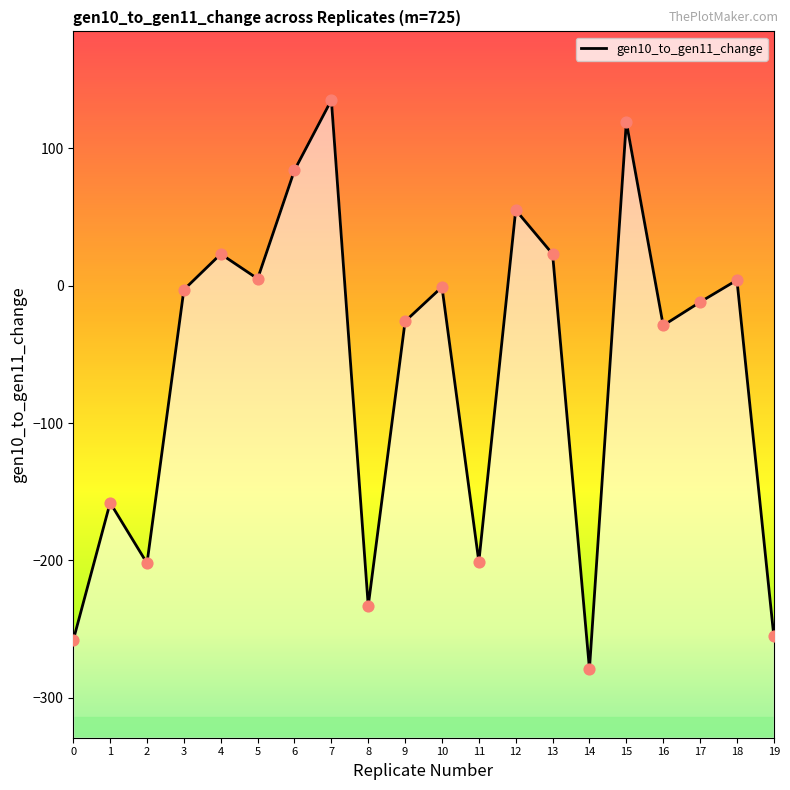

What is the change in value from 9 to 14?

-253